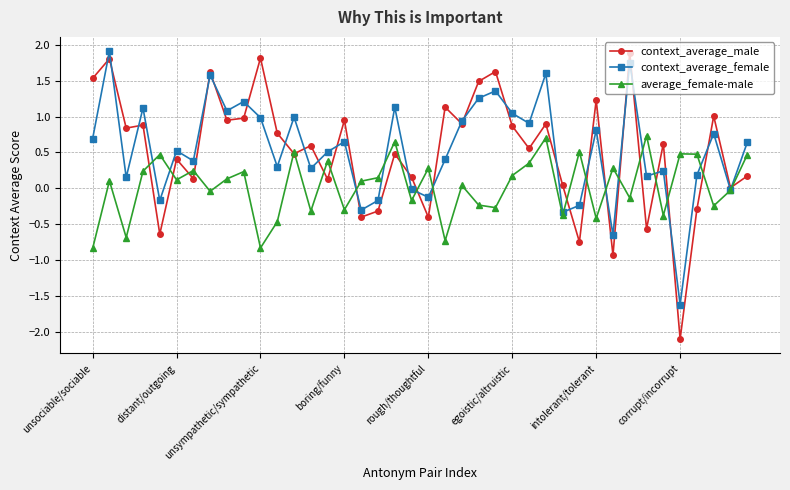

What is the difference between the maximum and minimum values in the context_average_male series?

4.0